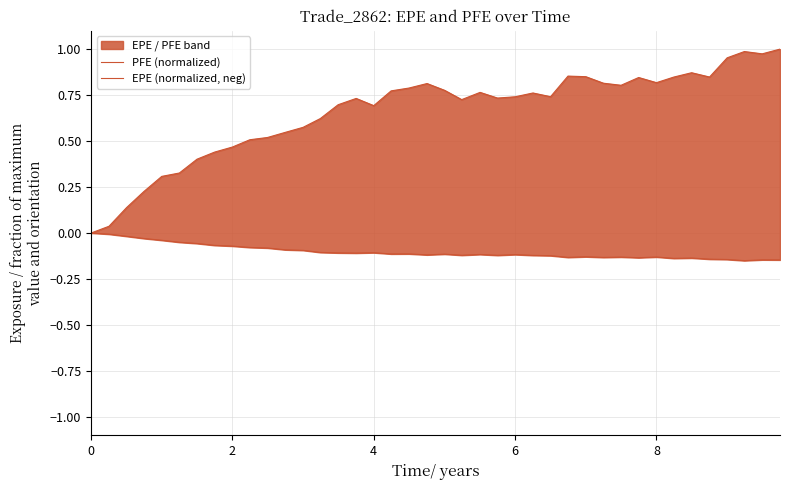

What is the difference between the maximum and minimum values in the PFE (normalized) series?

1.0